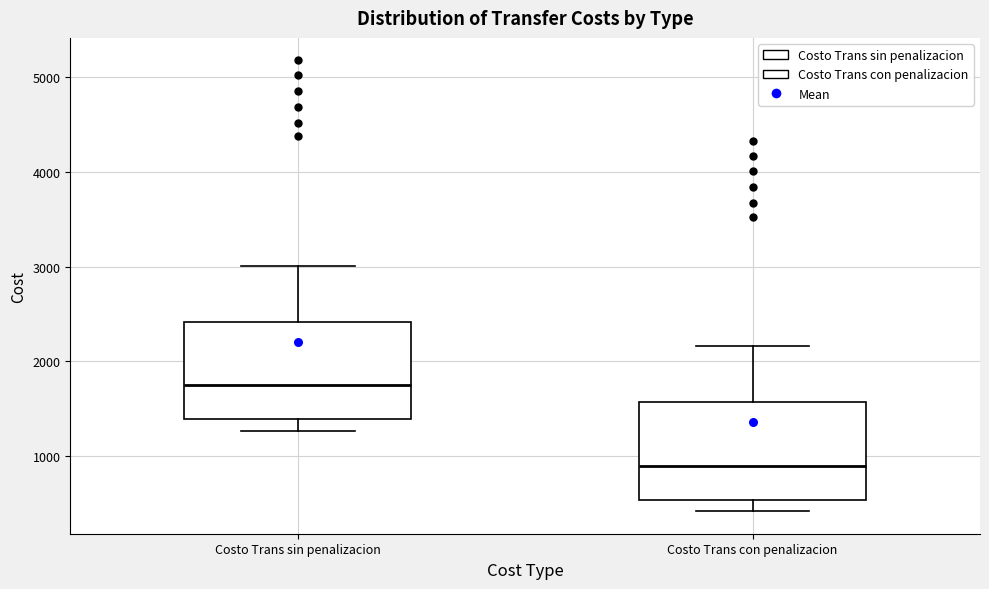

Reading left to right, read every box against the y-axis: the position of its median line, the range the box covers, and the ends of its whiskers. The values are not printed on the chart, so give them approximately, as read against the axis.

Costo Trans sin penalizacion: median 1700, box 1400 to 2400, whiskers 1300 to 3000
Costo Trans con penalizacion: median 900, box 500 to 1600, whiskers 400 to 2200